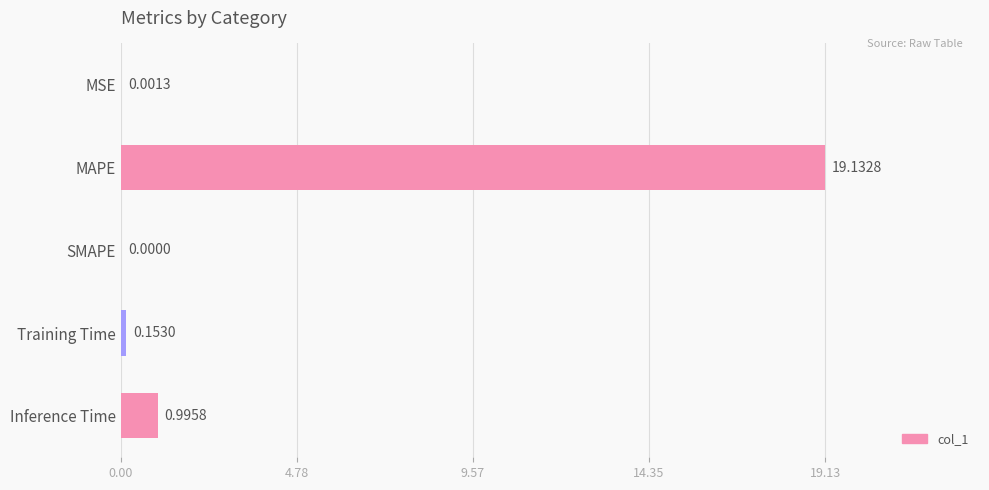

What is the sum of all values?

20.3